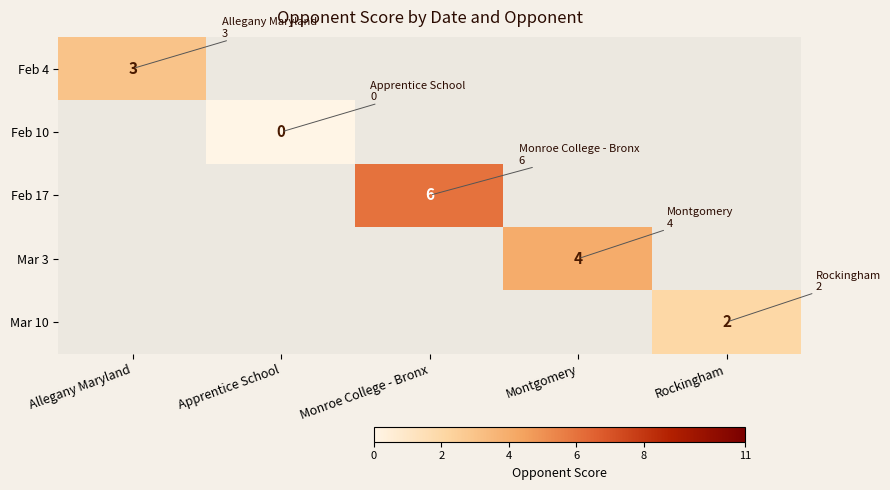

True or false: Mar 3 has a value of 4 at Montgomery.

True